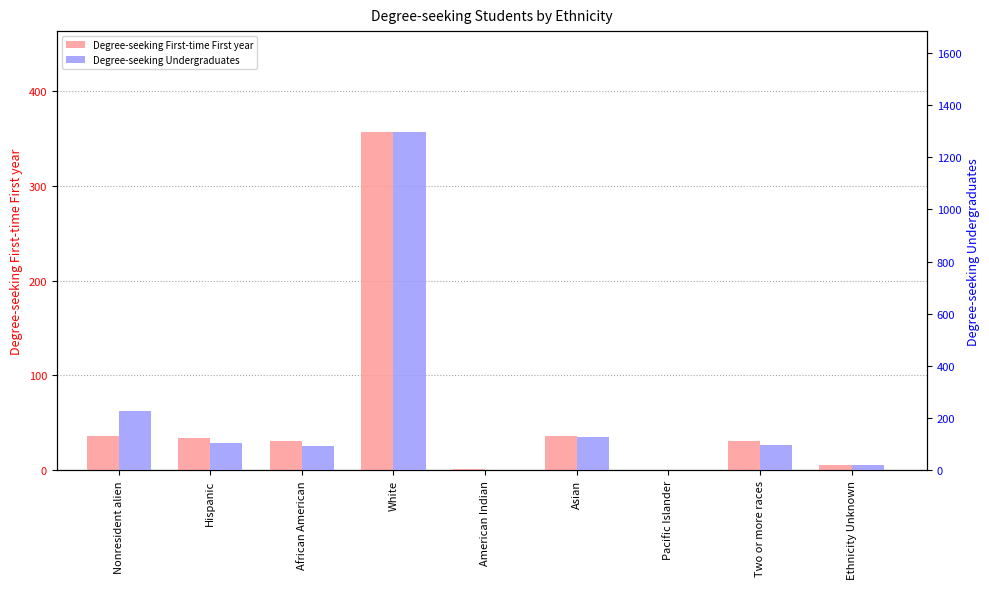

Which category has the lowest value across all series?

Pacific Islander